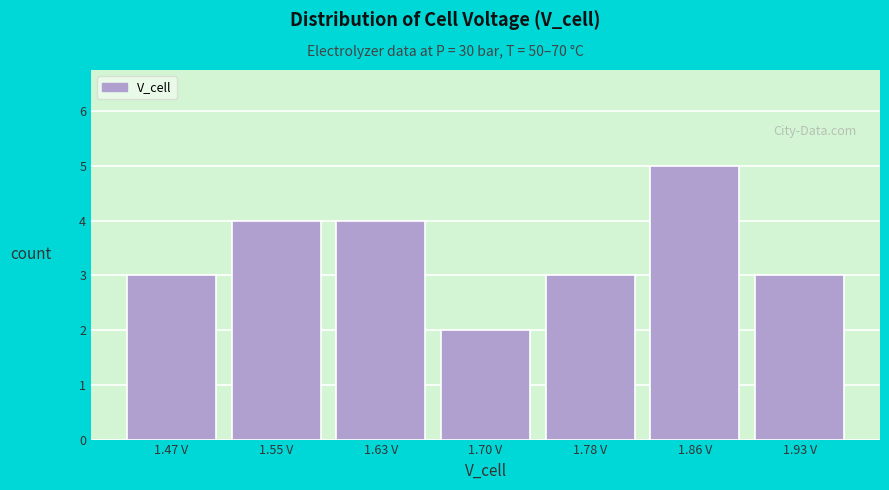

Reading left to right, list all the values displayed in this chart.

1.47 V=3	1.55 V=4	1.63 V=4	1.70 V=2	1.78 V=3	1.86 V=5	1.93 V=3